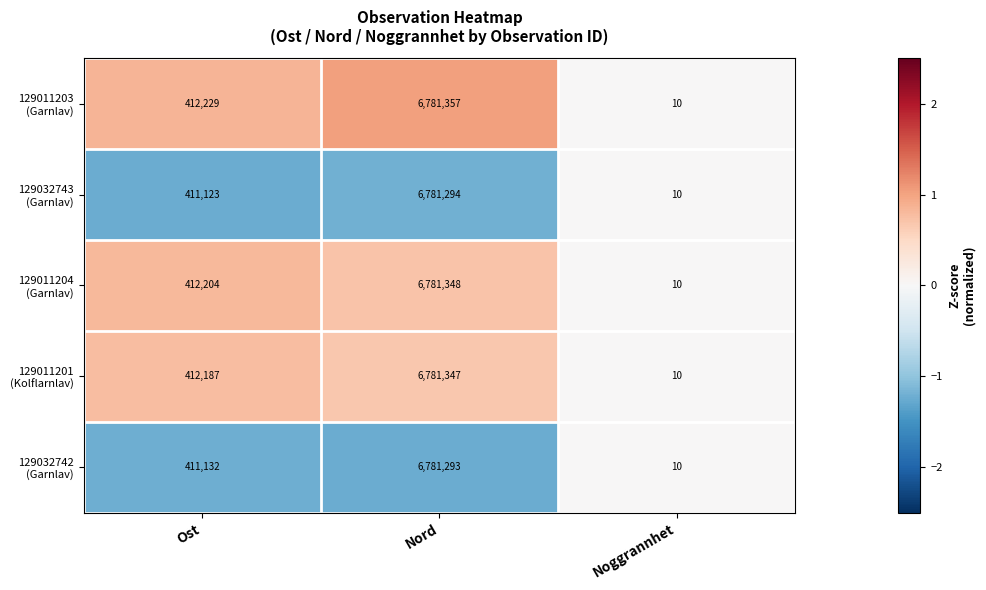

What is the total value across all series at Nord?

33906639